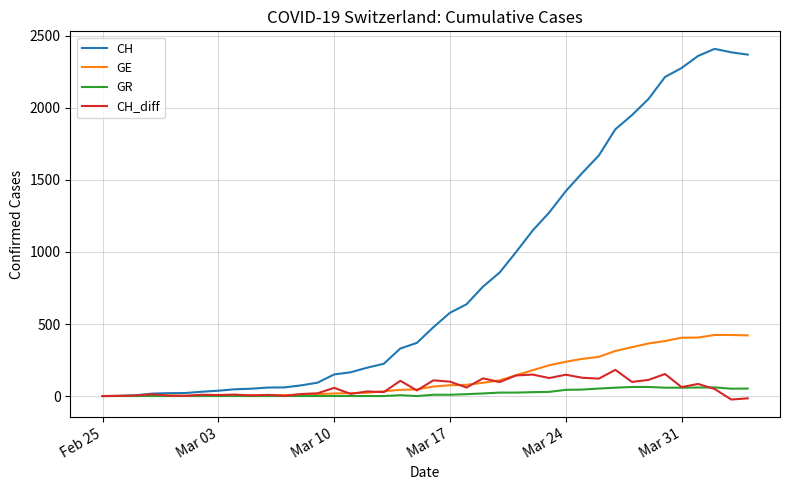

Rank the series by their maximum value, from highest to lowest.

CH, GE, CH_diff, GR